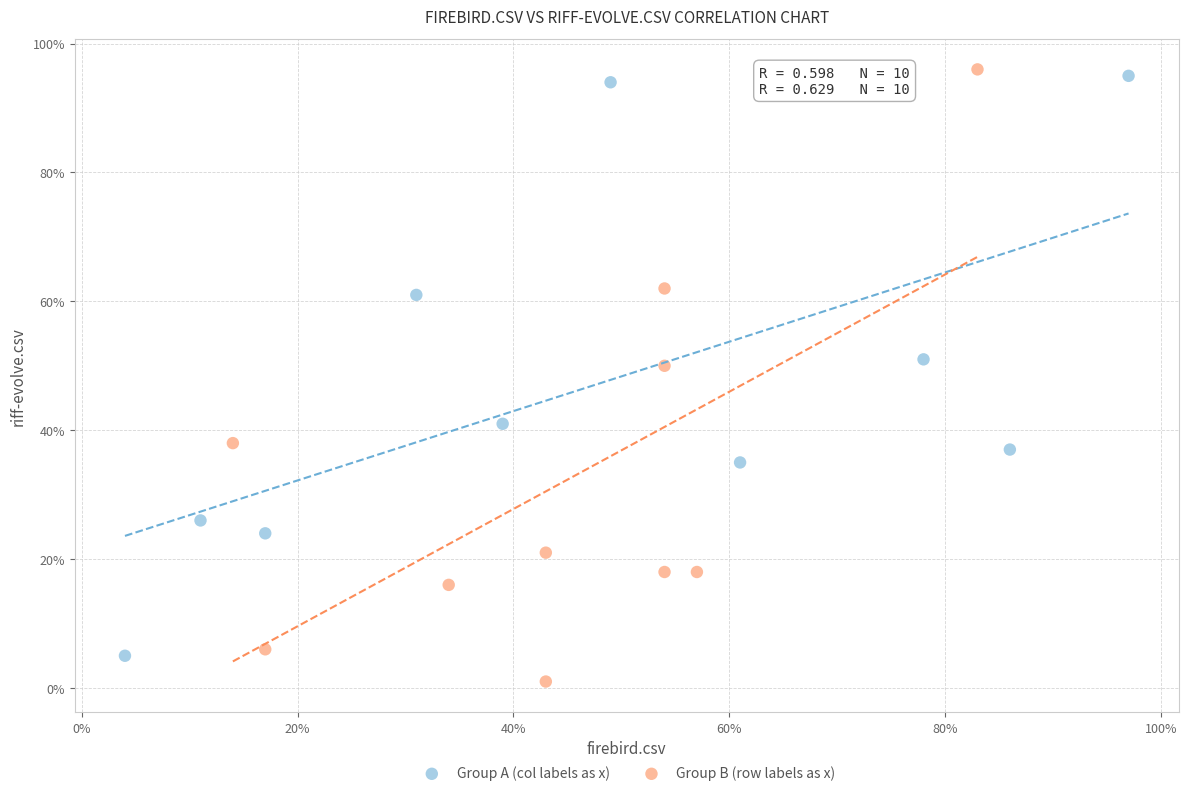

Which series reaches the maximum Y coordinate?

Group B (row labels as x)